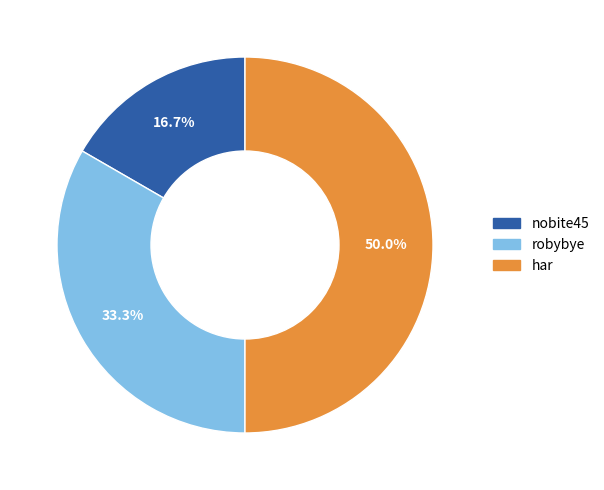

Rank the categories by value from lowest to highest.

nobite45, robybye, har